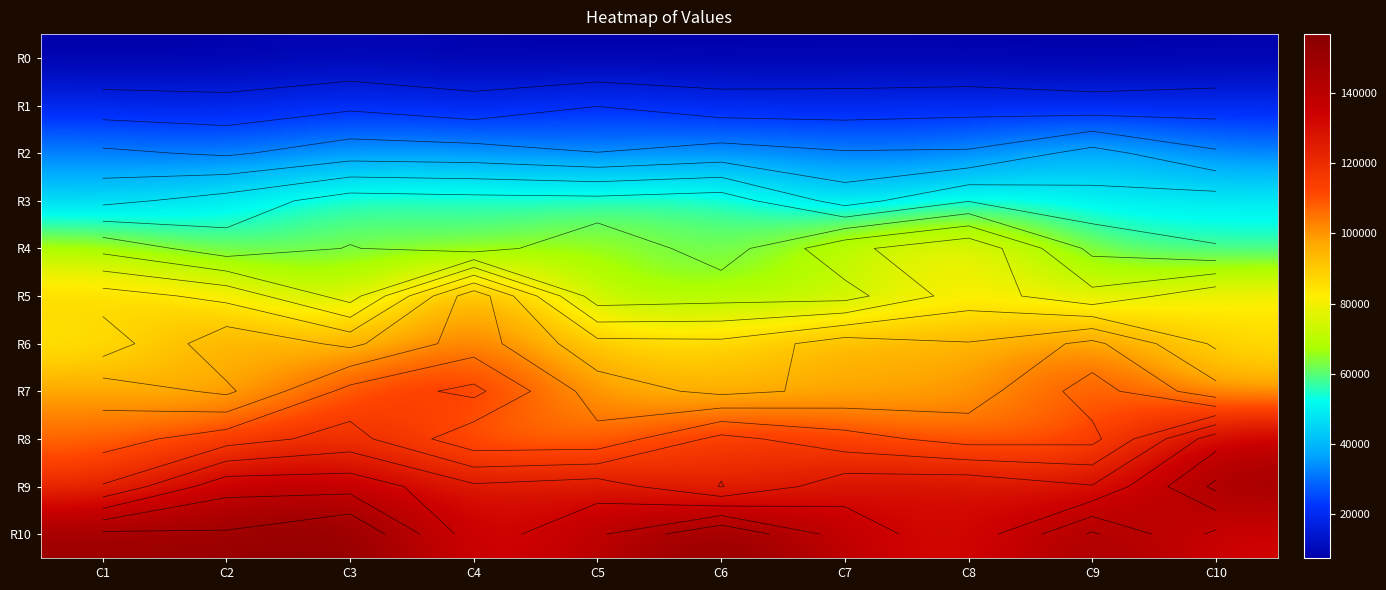

How many values in the R1 series are below 19374?

5